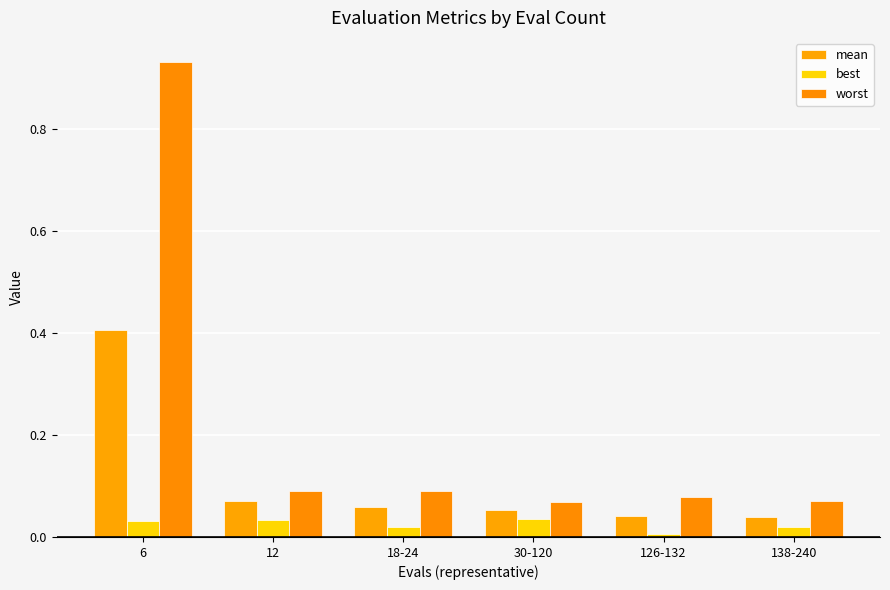

The worst series shows 0.0 at 138-240. True or false?

False